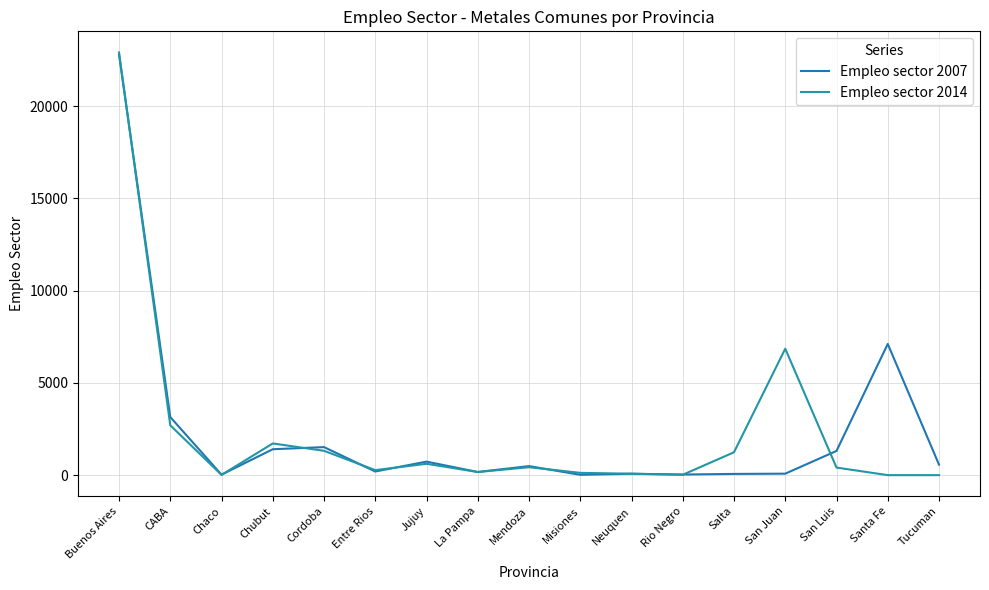

Count the number of categories in the chart.

17